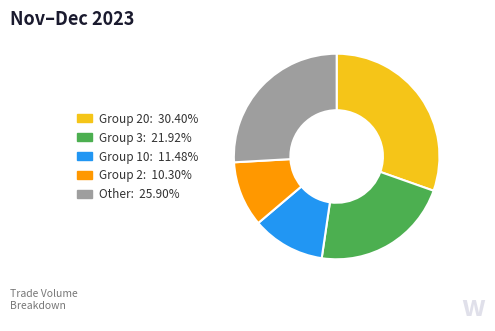

What is the ratio of the value at Other: 25.90% to the value at Group 2: 10.30%?

2.5